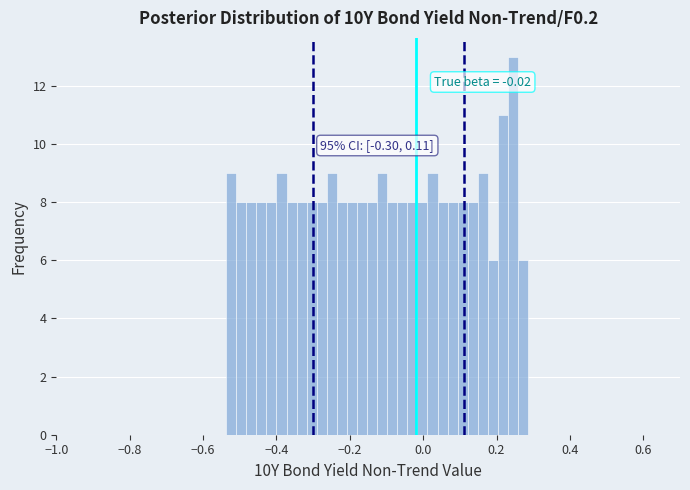

Around what value on the x-axis is the tallest bar? Give the approximate position of its centre, as read against the axis.

0.24